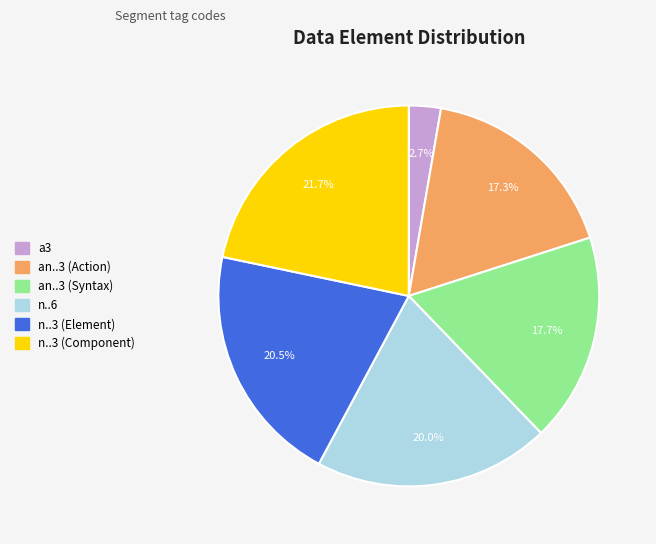

To the nearest percent, what is the average slice percentage?

17%